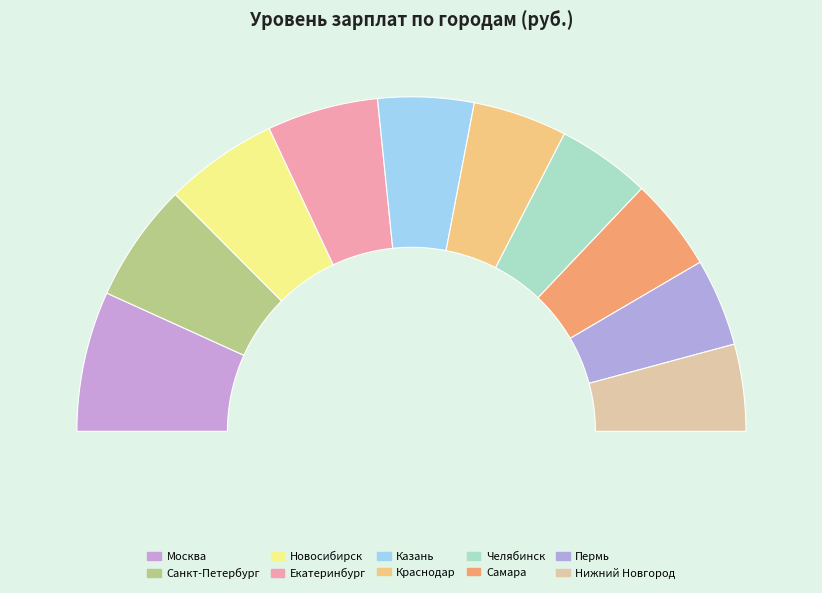

Do Челябинск and Москва together represent more than half of the pie?

No